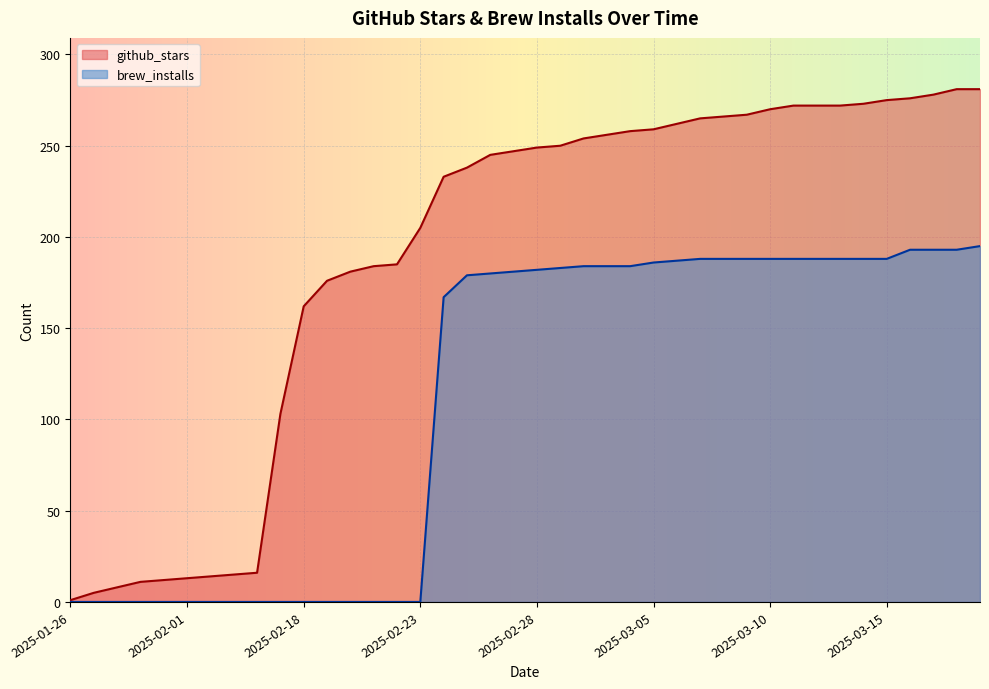

What is the label of the 39th point from the right?

2025-01-27